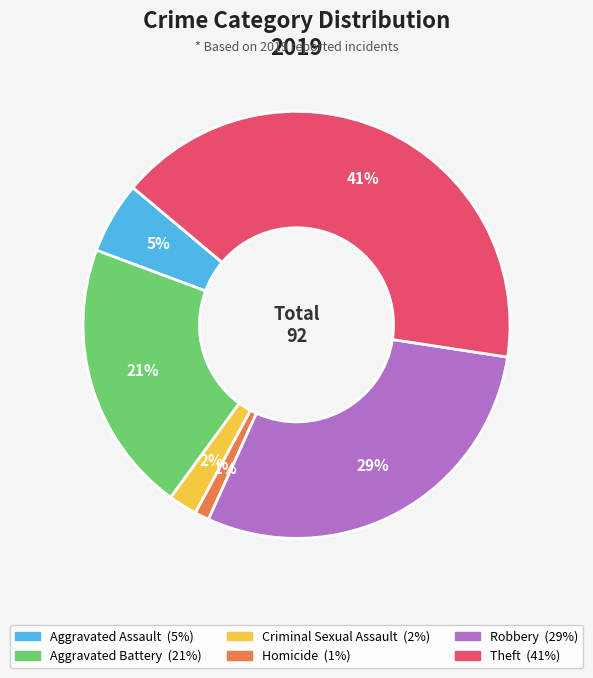

Is there any slice that represents more than half of the pie?

No